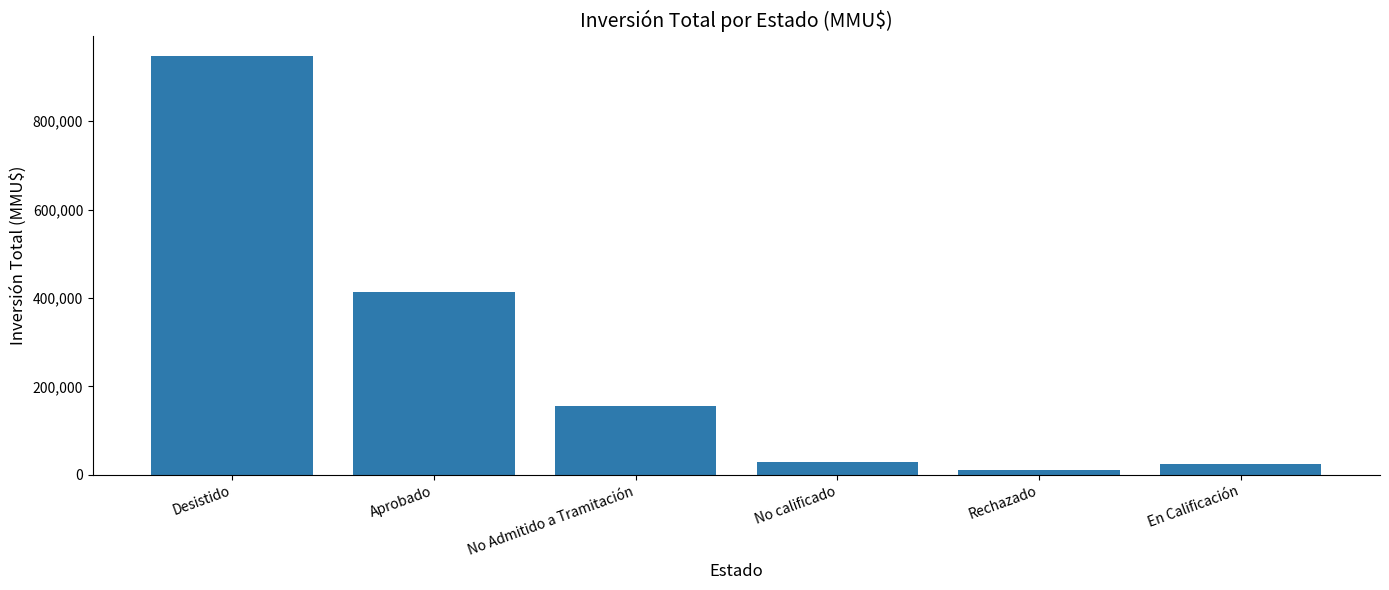

Where is the data nearest to the value 479140?

Aprobado